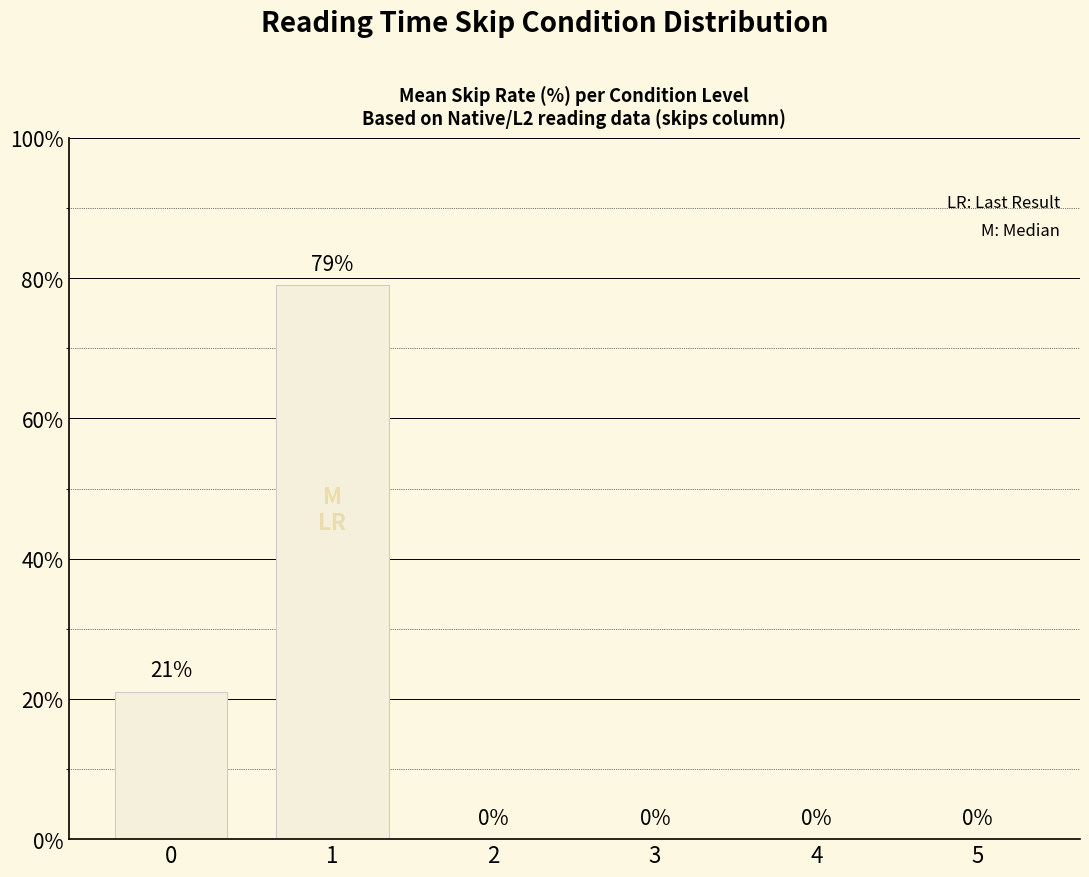

What is the maximum value shown in the chart?

79